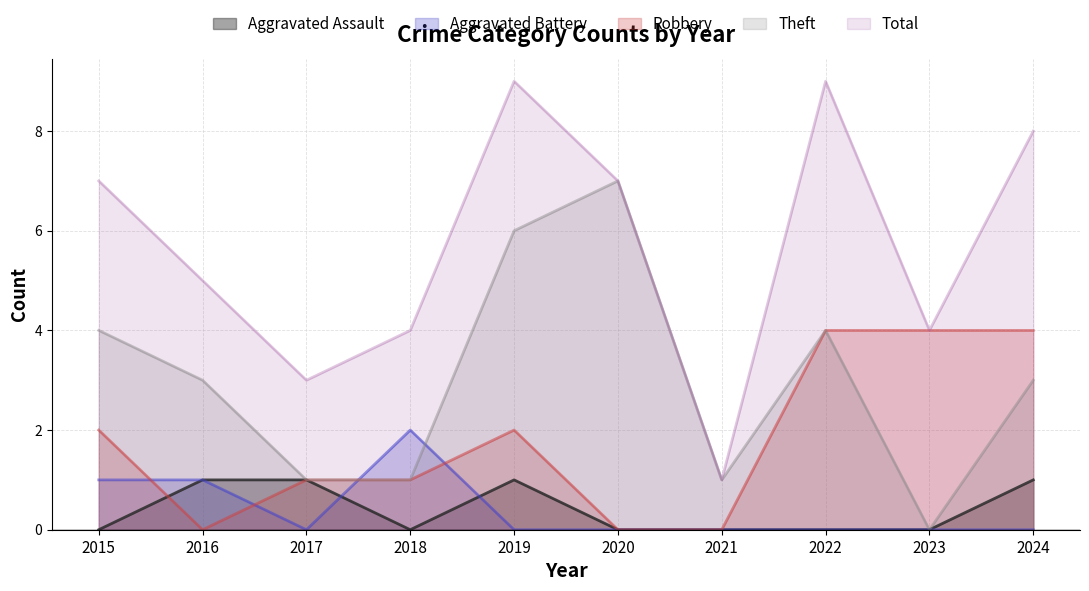

Is it true that Theft equals 3 at 2019?

False